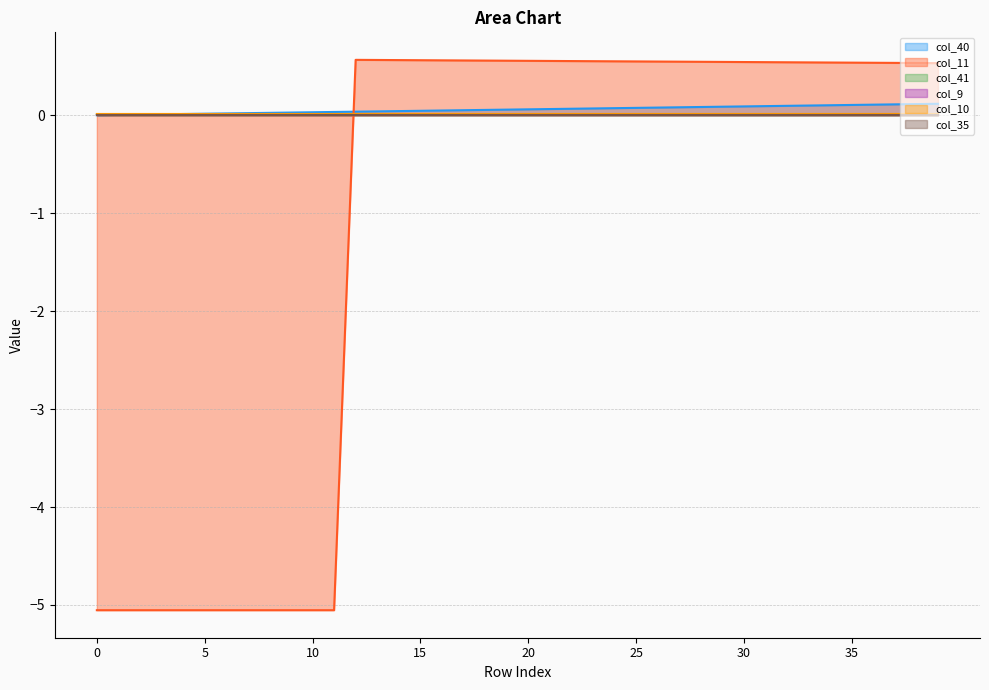

True or false: col_10 and col_11 cross at least once.

True